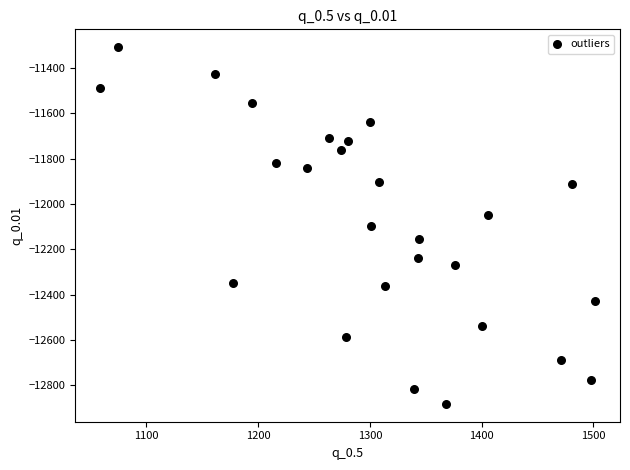

What is the range of Y values (max minus min)?

1573.3